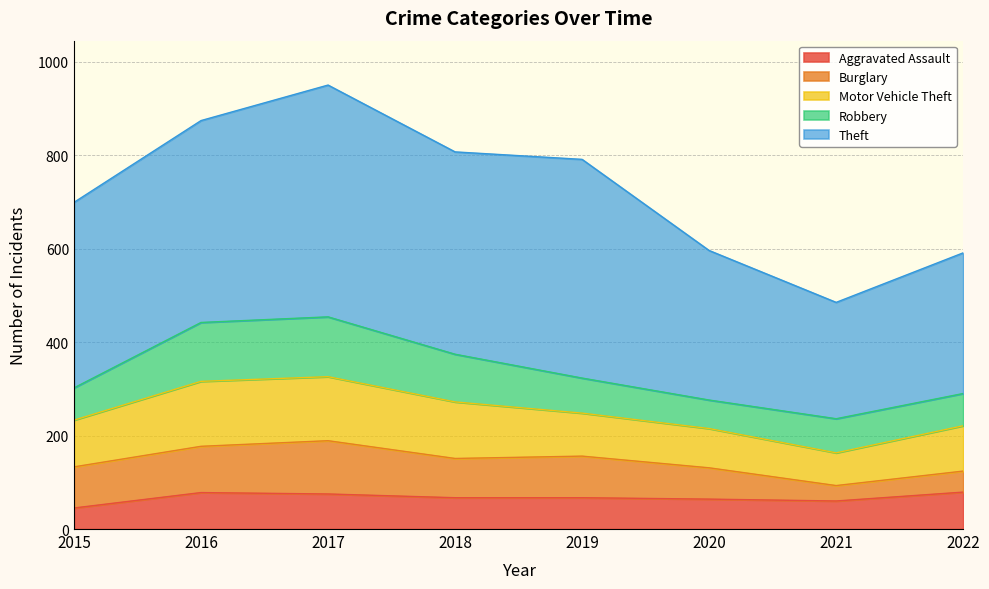

Where is Motor Vehicle Theft nearest to the value 104?

2015